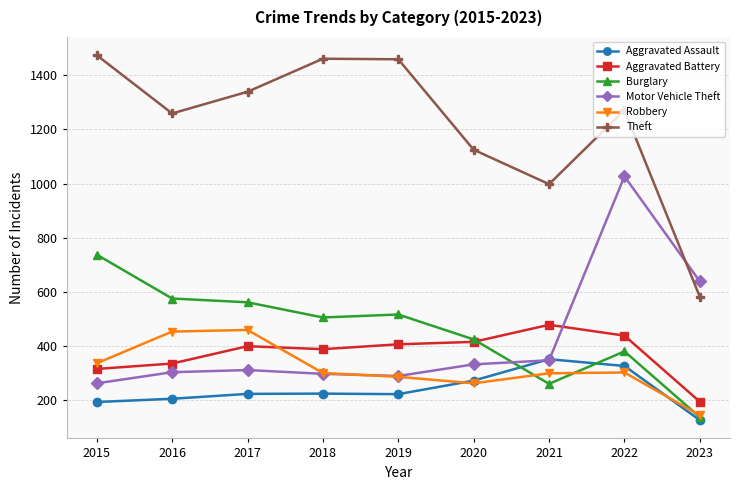

What are all the series names shown in the legend?

Aggravated Assault, Aggravated Battery, Burglary, Motor Vehicle Theft, Robbery, Theft